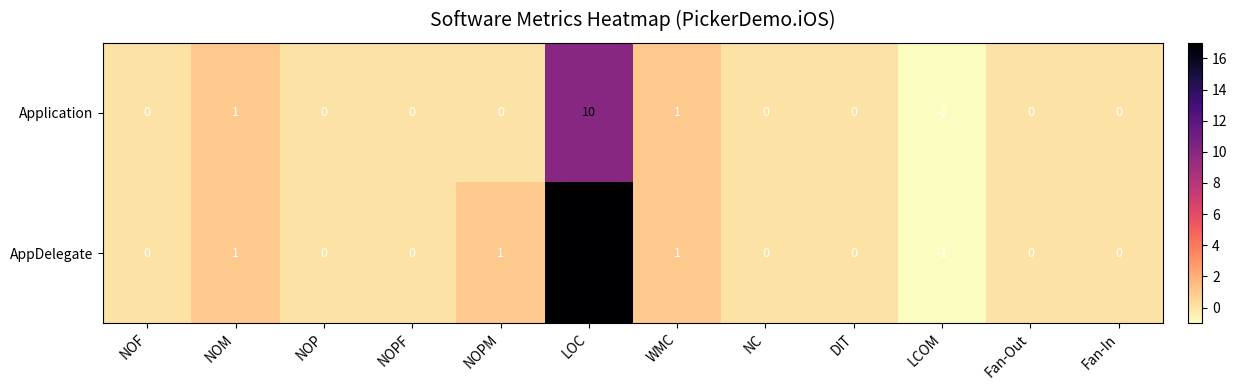

Reading left to right, what are all the values shown in this chart?

Application: NOF=0	NOM=1	NOP=0	NOPF=0	NOPM=0	LOC=10	WMC=1	NC=0	DIT=0	LCOM=-1	Fan-Out=0	Fan-In=0
AppDelegate: NOF=0	NOM=1	NOP=0	NOPF=0	NOPM=1	LOC=17	WMC=1	NC=0	DIT=0	LCOM=-1	Fan-Out=0	Fan-In=0